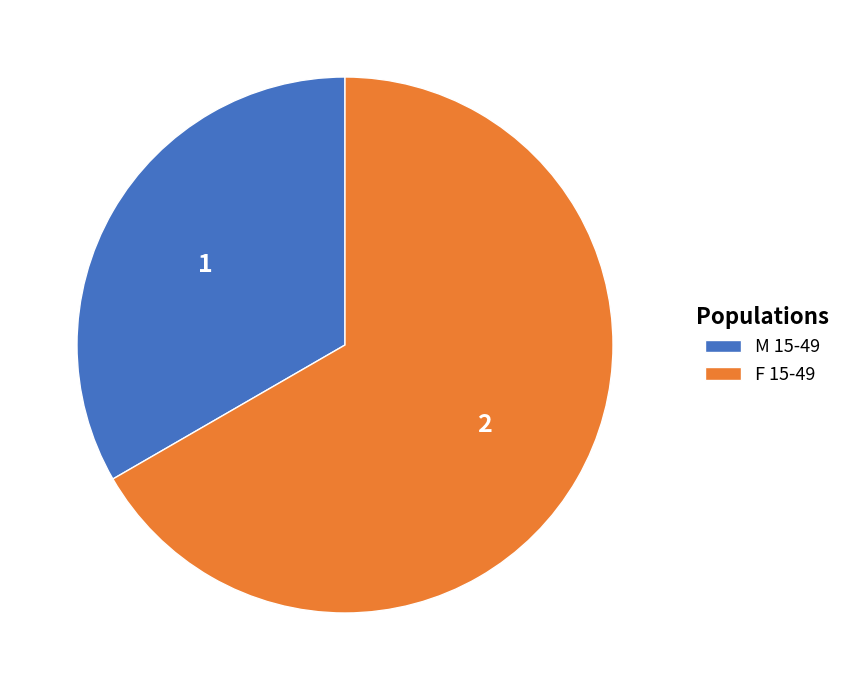

Which category accounts for the majority?

F 15-49